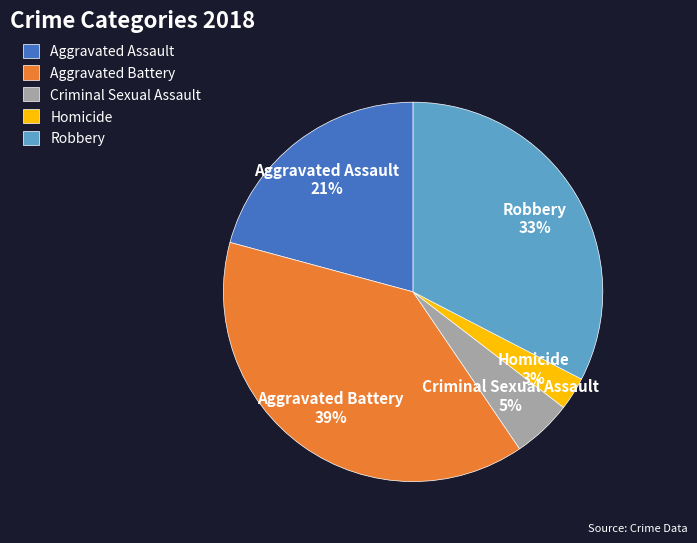

Which category has the smallest portion of the pie?

Homicide